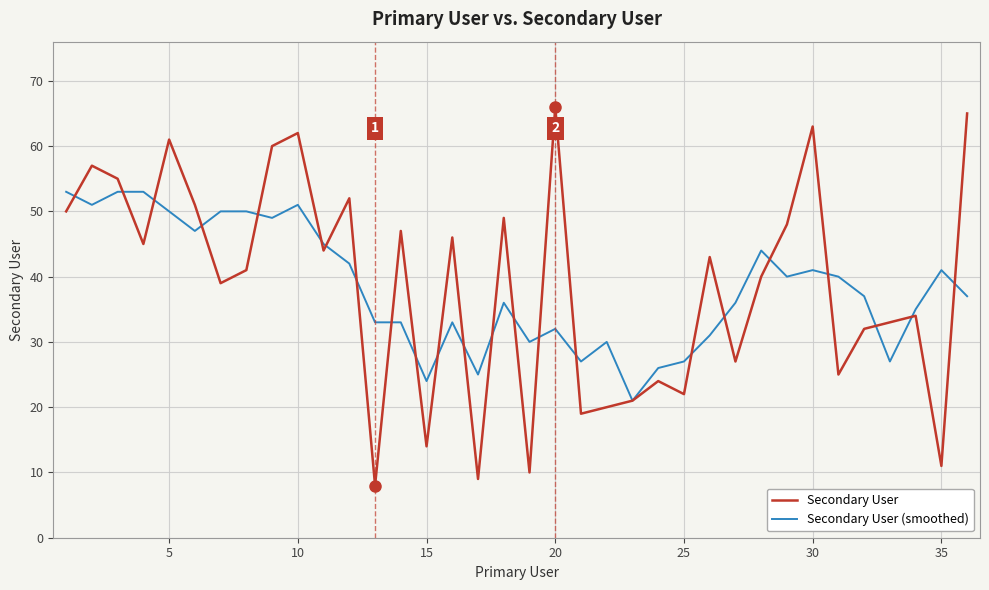

What is the minimum value shown in the chart?

8